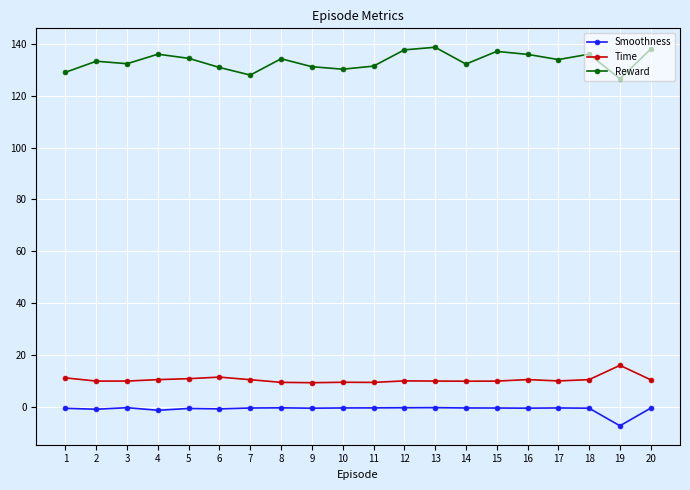

True or false: Time has more than 0 points higher than both neighbors.

True